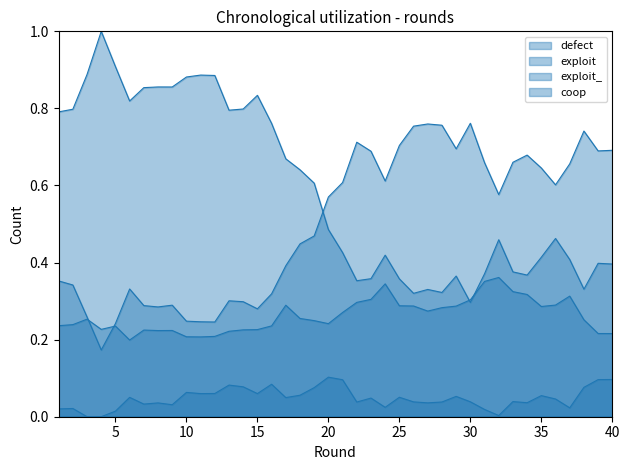

What is the highest value of the defect series?

0.8